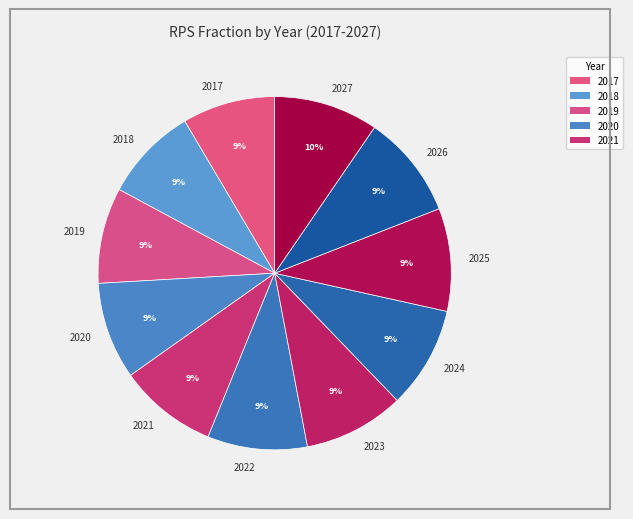

Does 2023 represent more than half of the total?

No